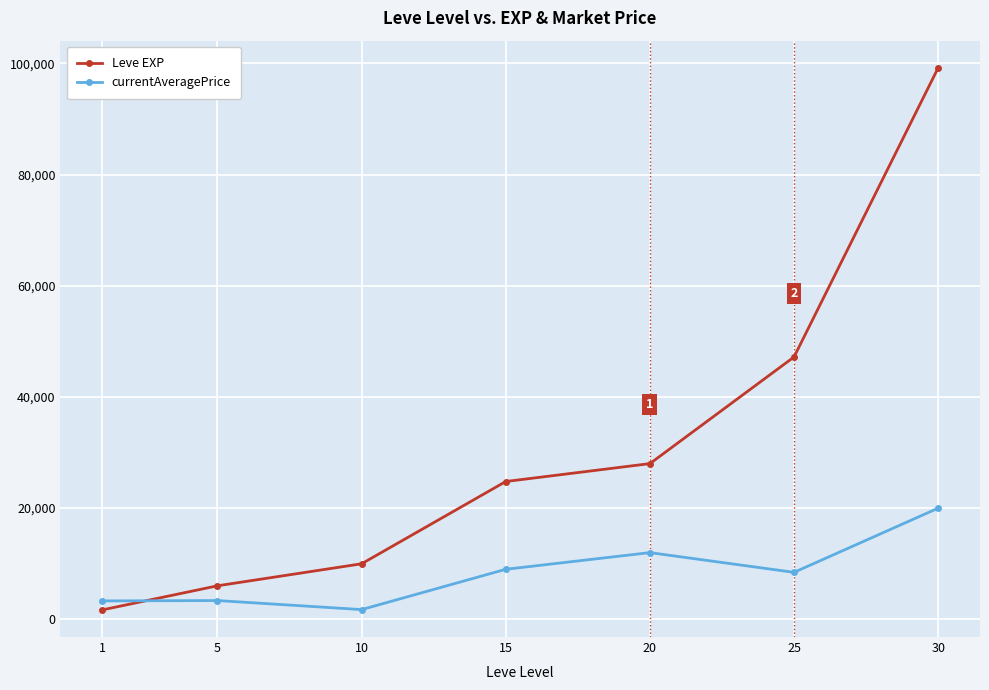

How many intersections are there between currentAveragePrice and Leve EXP?

1